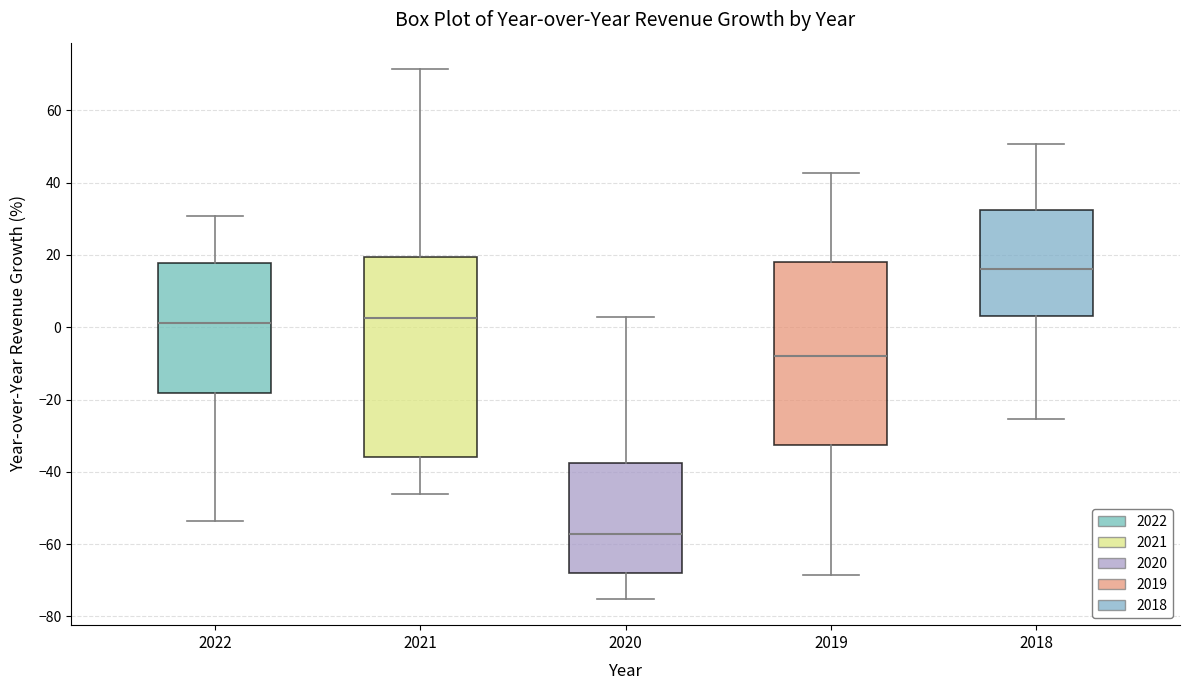

Which box is the tallest, from its lower edge to its upper edge?

2021